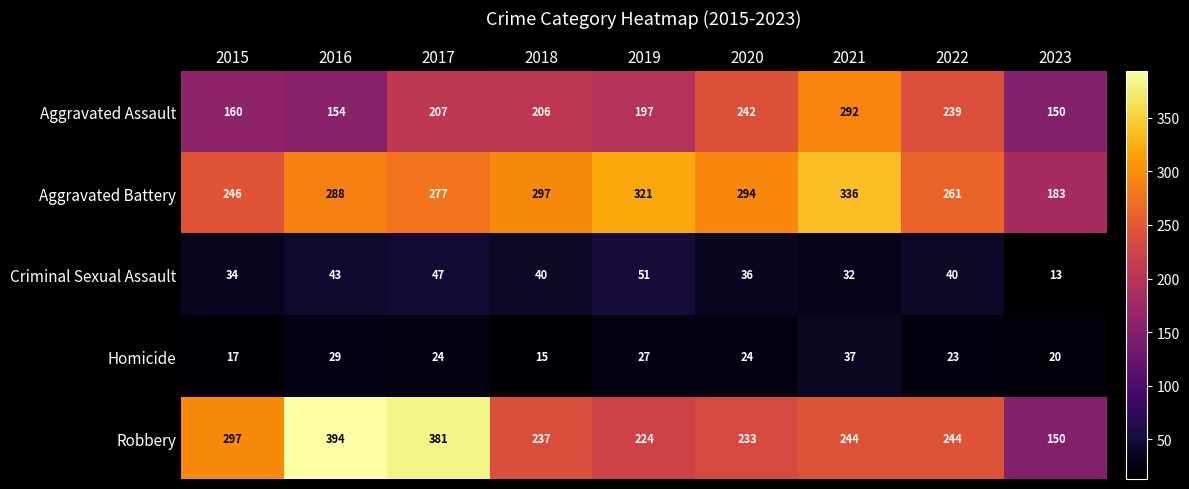

List the series in order of their peak value, lowest first.

Homicide, Criminal Sexual Assault, Aggravated Assault, Aggravated Battery, Robbery